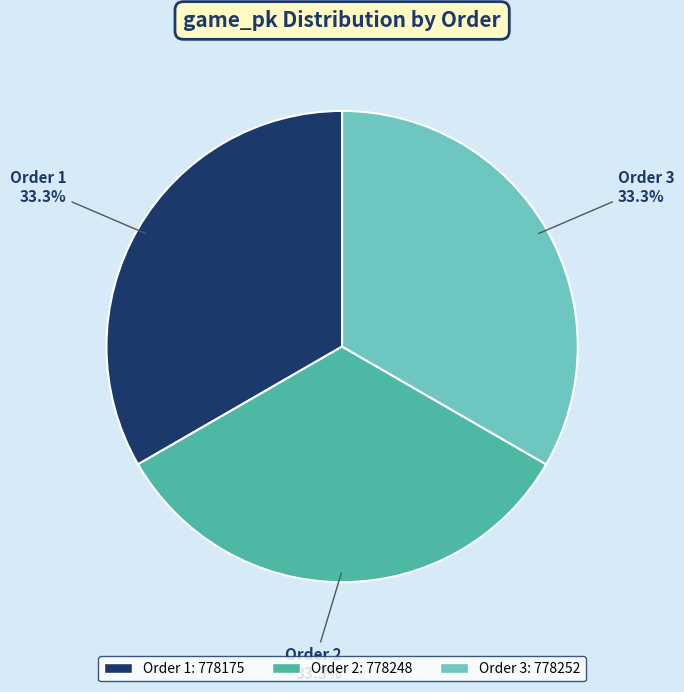

How many slices are in this pie chart?

3